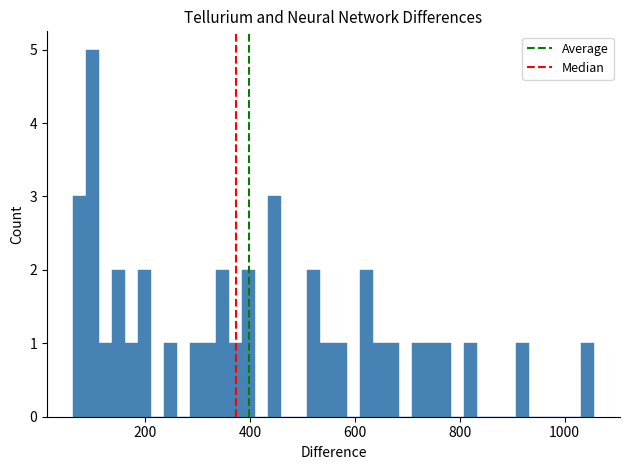

Around what value on the x-axis is the tallest bar? Give the approximate position of its centre, as read against the axis.

100